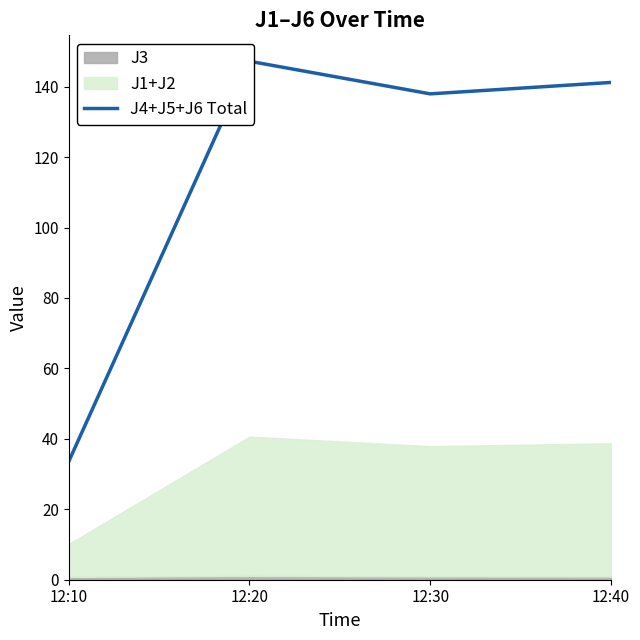

The value at 12:30 is 138.0. True or false?

True